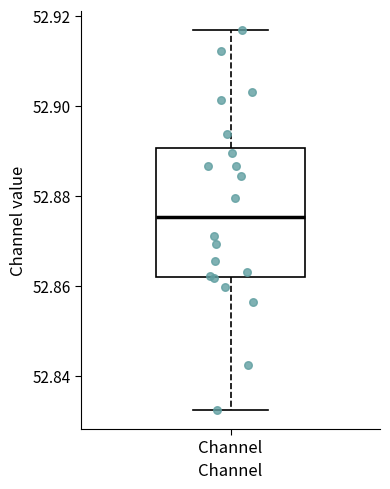

Transcribe this box plot: give where the median line is, the range the box spans, and where the two whiskers end, as read against the y-axis. The values are not printed on the chart, so give them approximately, as read against the axis.

median 52.876, box 52.862 to 52.890, whiskers 52.832 to 52.916